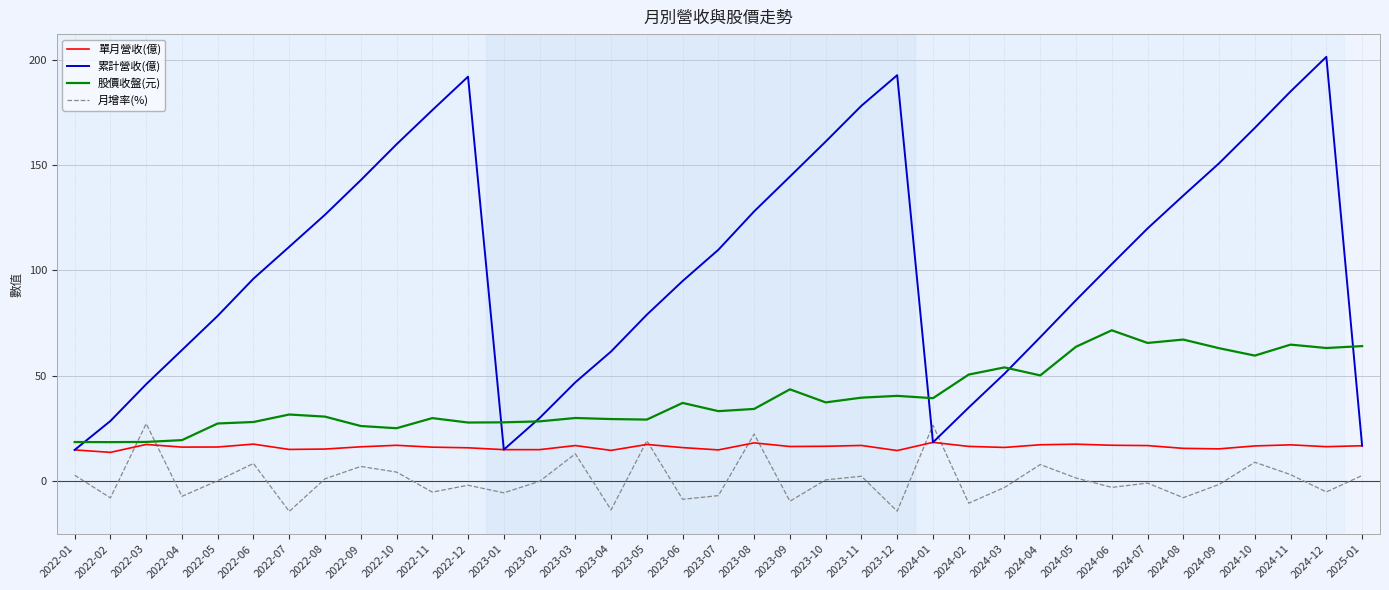

How many intersections are there between 累計營收(億) and 股價收盤(元)?

6